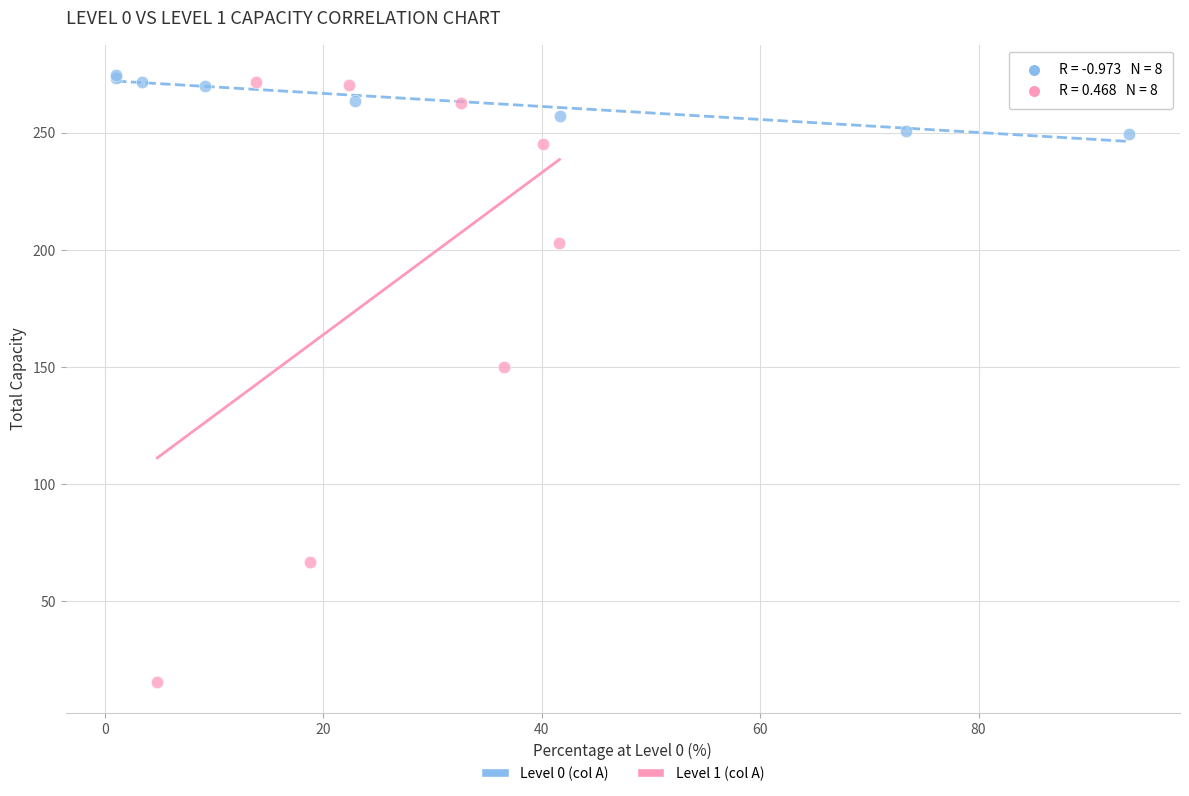

Which series has the widest spread of Y values?

Level 1 (col A)